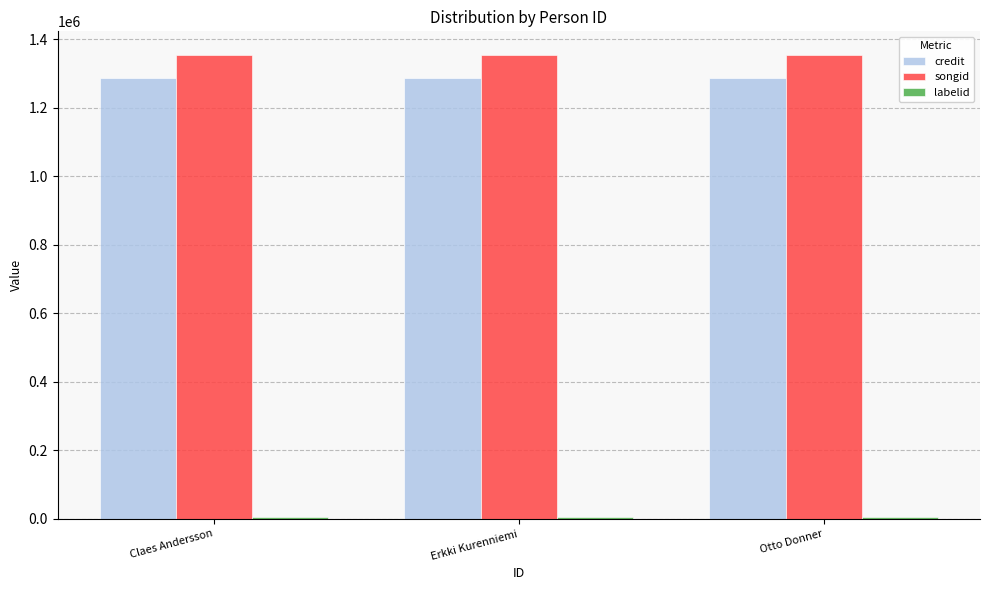

True or false: credit has a value of 2043319 at Otto Donner.

False